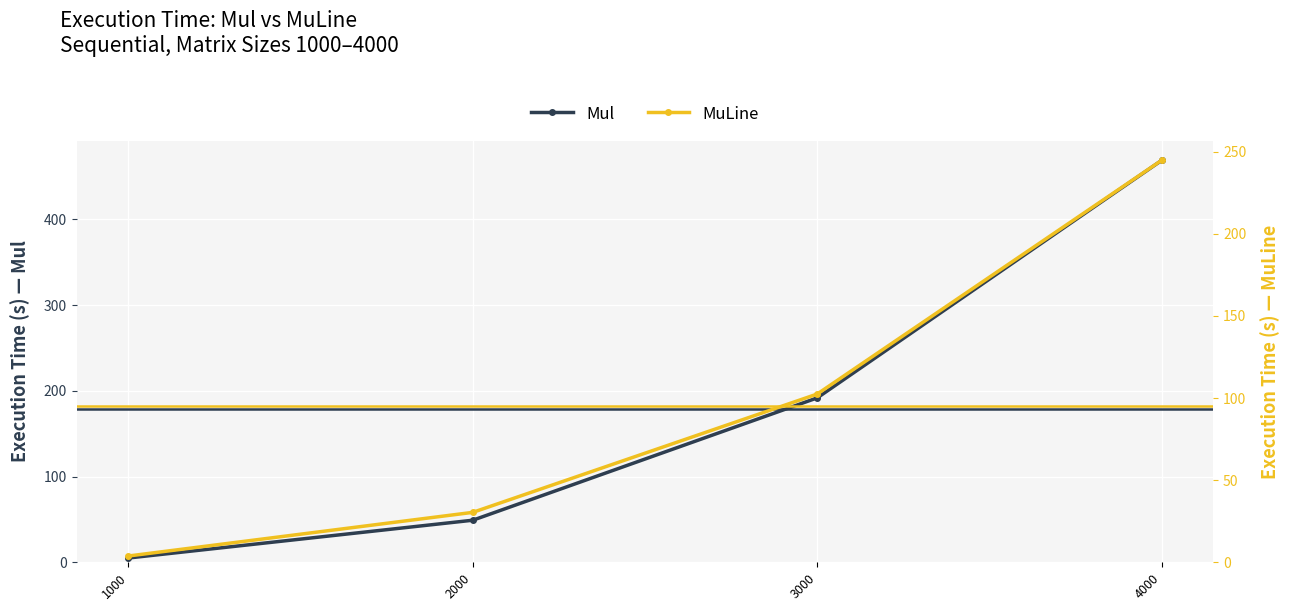

At how many categories does at least one series exceed 165?

2